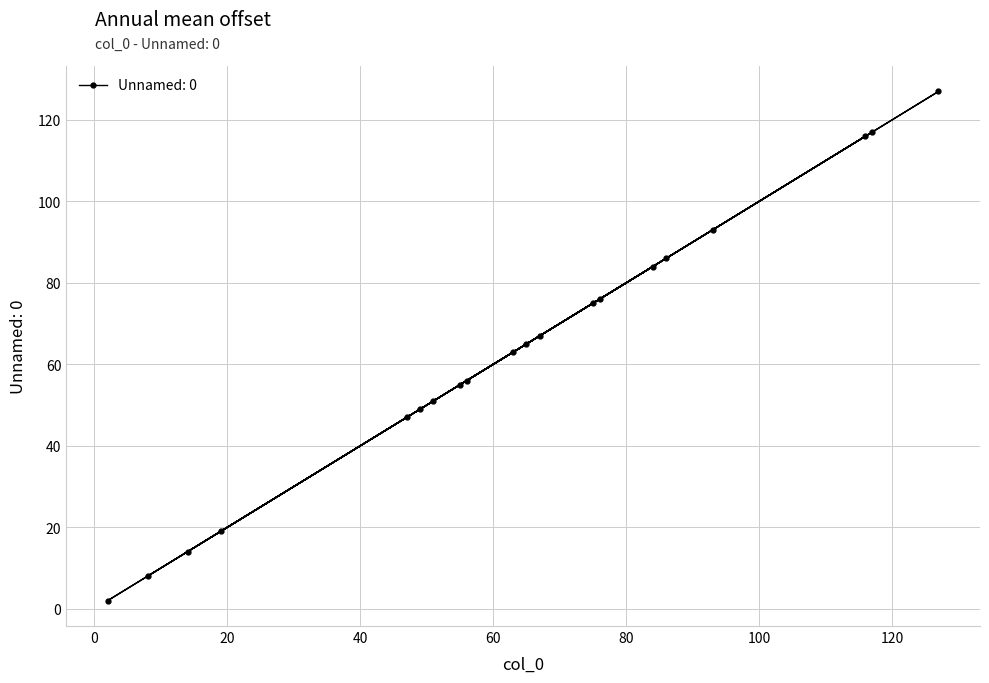

What is the difference between the second highest and minimum values?

115